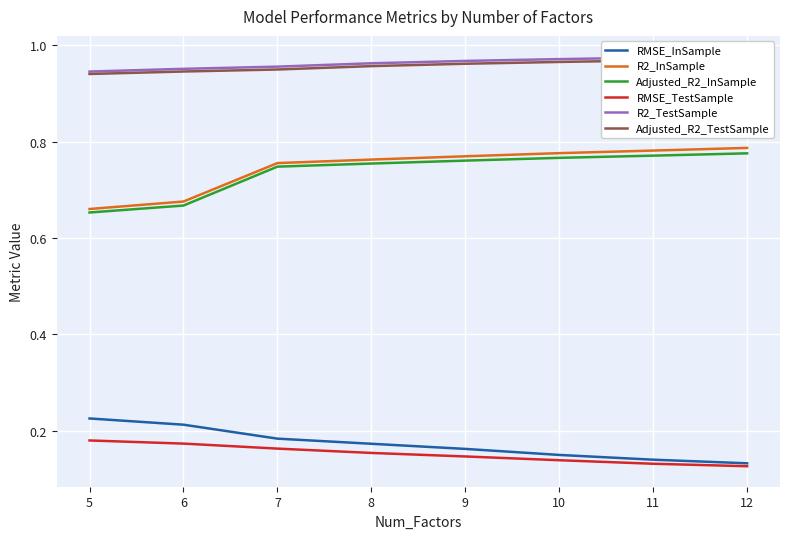

True or false: Adjusted_R2_TestSample and RMSE_InSample intersect in this chart.

False